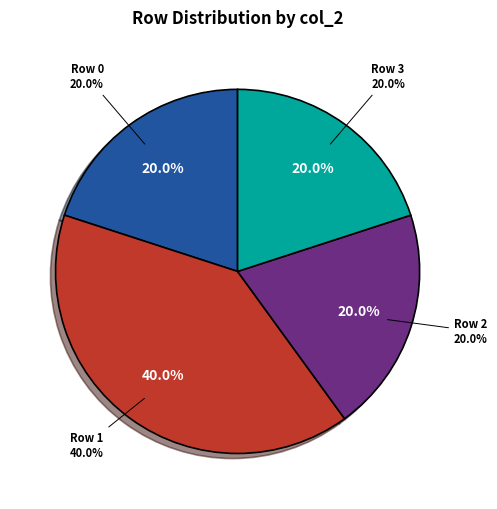

Which slice is the largest?

1